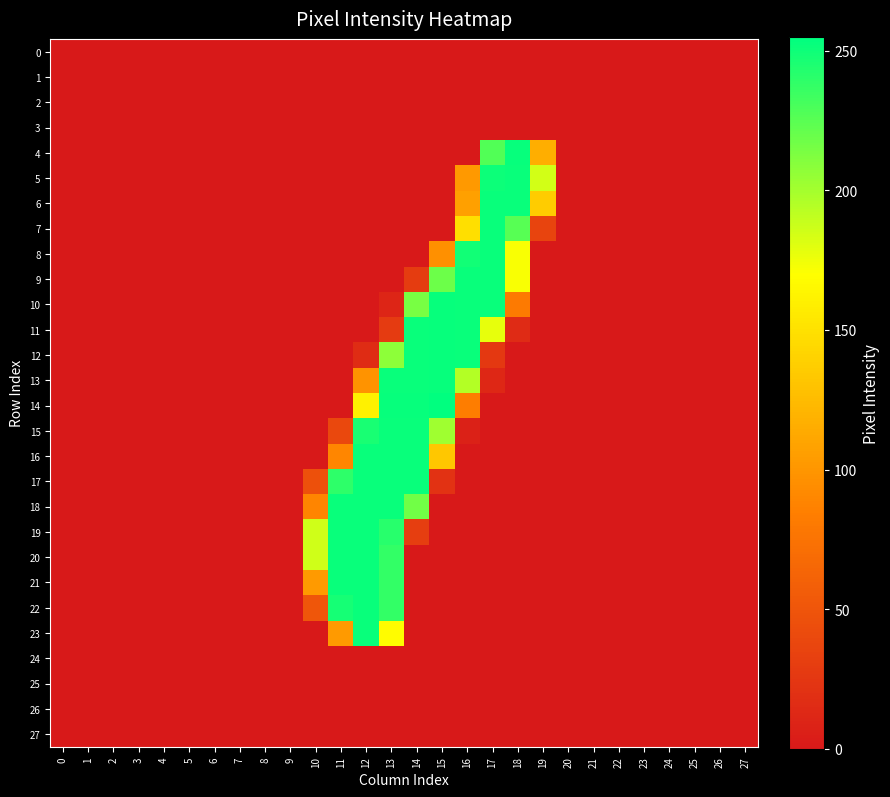

At which category does the chart reach its peak across all series?

15